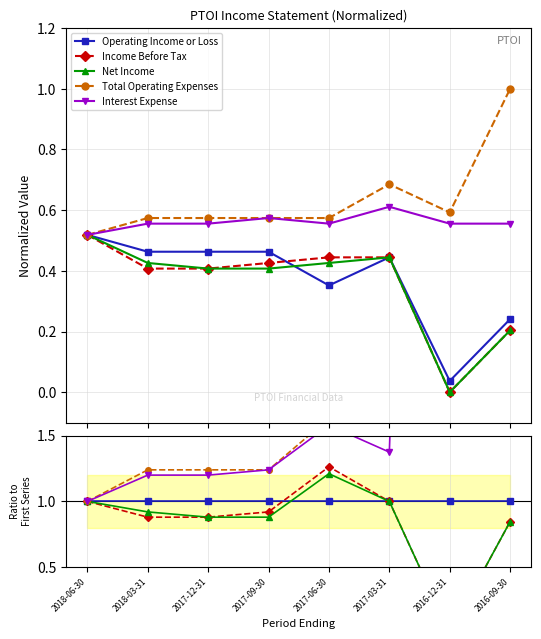

At 2018-03-31, list the series in order from smallest to largest.

Income Before Tax, Net Income, Operating Income or Loss, Interest Expense, Total Operating Expenses